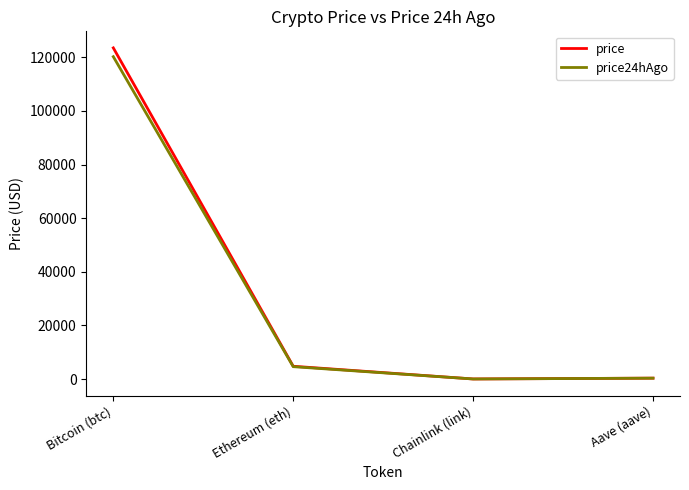

At which category does the chart reach its peak across all series?

Bitcoin (btc)